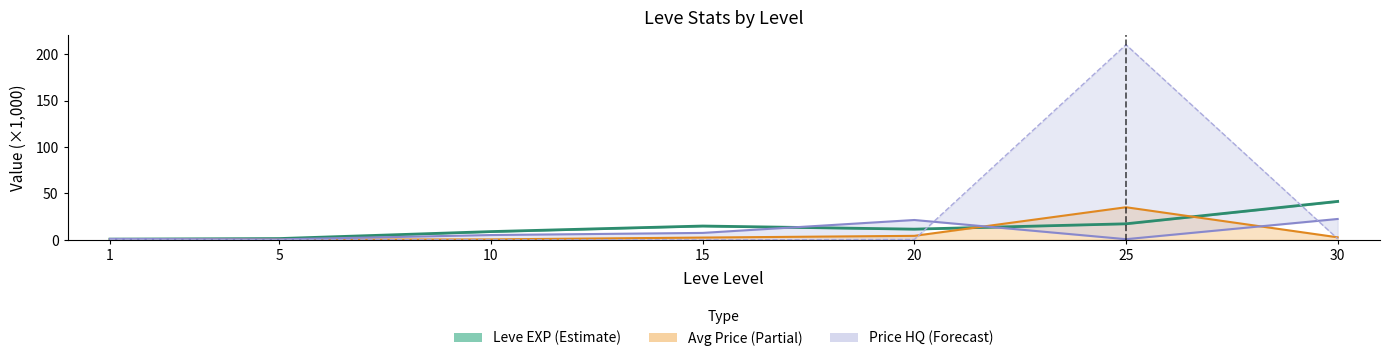

True or false: Leve EXP (k) has more than 1 points higher than both neighbors.

False